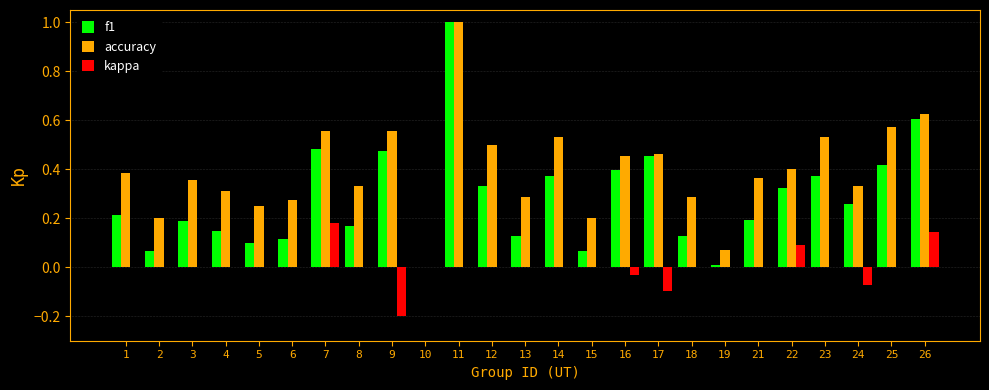

How many distinct data groups are displayed?

3